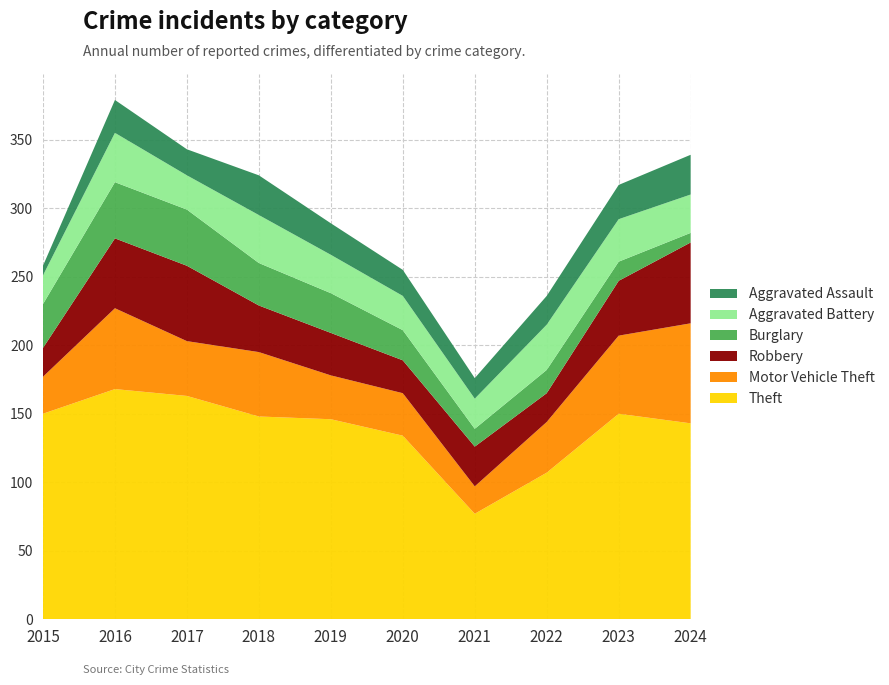

Reading right to left, transcribe all the data shown in this chart.

Theft: 2024=143	2023=150	2022=107	2021=77	2020=134	2019=146	2018=148	2017=163	2016=168	2015=150
Motor Vehicle Theft: 2024=73	2023=57	2022=37	2021=20	2020=31	2019=32	2018=47	2017=40	2016=59	2015=27
Robbery: 2024=59	2023=40	2022=21	2021=29	2020=24	2019=31	2018=34	2017=55	2016=51	2015=21
Burglary: 2024=7	2023=14	2022=17	2021=13	2020=22	2019=29	2018=31	2017=41	2016=41	2015=32
Aggravated Battery: 2024=28	2023=31	2022=33	2021=22	2020=25	2019=28	2018=35	2017=25	2016=36	2015=21
Aggravated Assault: 2024=29	2023=25	2022=21	2021=15	2020=19	2019=23	2018=29	2017=19	2016=24	2015=7